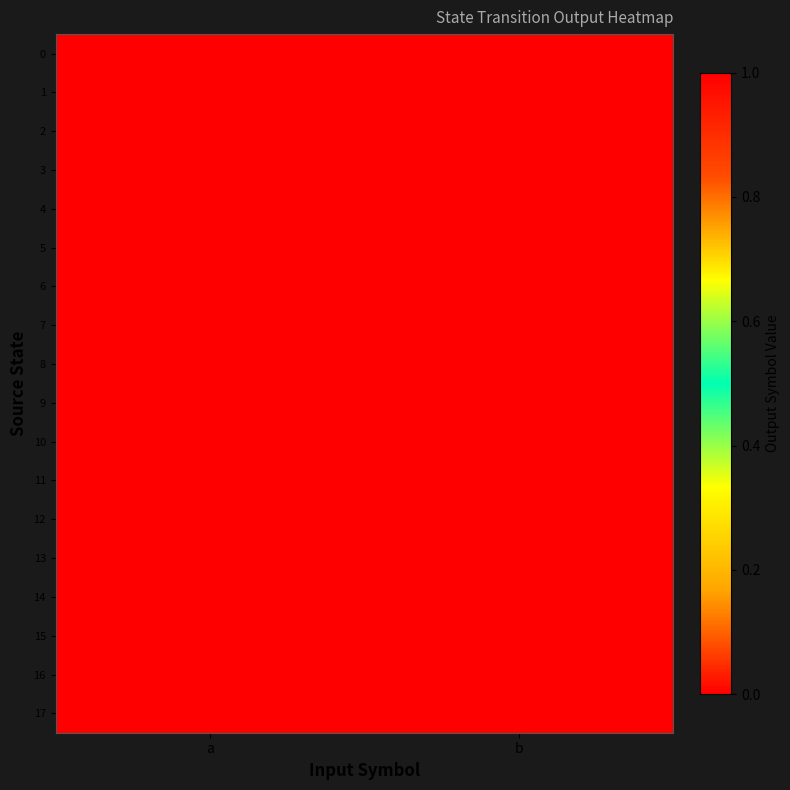

Reading left to right, transcribe all the data shown in this chart.

0: a=0	b=1
1: a=1	b=1
2: a=1	b=0
3: a=1	b=1
4: a=1	b=0
5: a=1	b=0
6: a=0	b=0
7: a=1	b=1
8: a=0	b=0
9: a=1	b=1
10: a=0	b=1
11: a=0	b=1
12: a=1	b=0
13: a=0	b=1
14: a=0	b=0
15: a=1	b=0
16: a=1	b=1
17: a=0	b=0